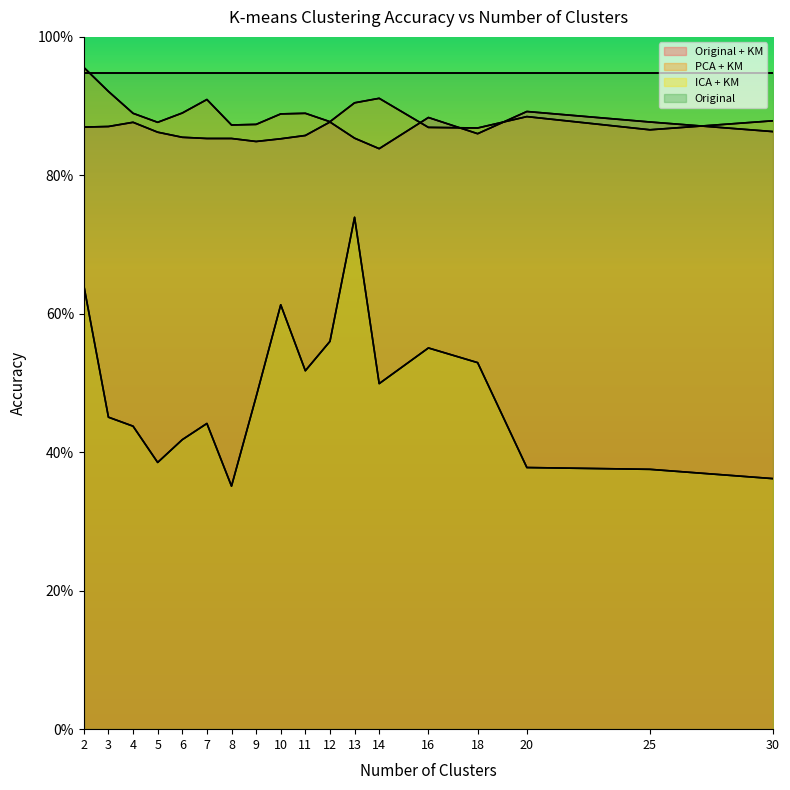

In PCA + KM, how many points are lower than both neighbors (excluding endpoints)?

5